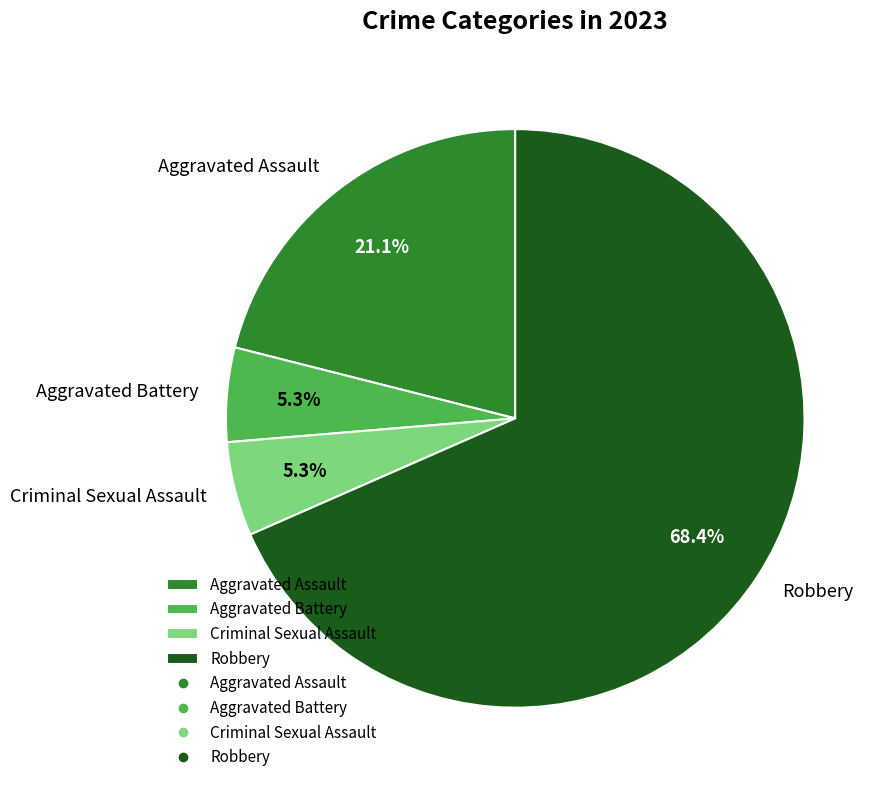

Which category accounts for the majority?

Robbery